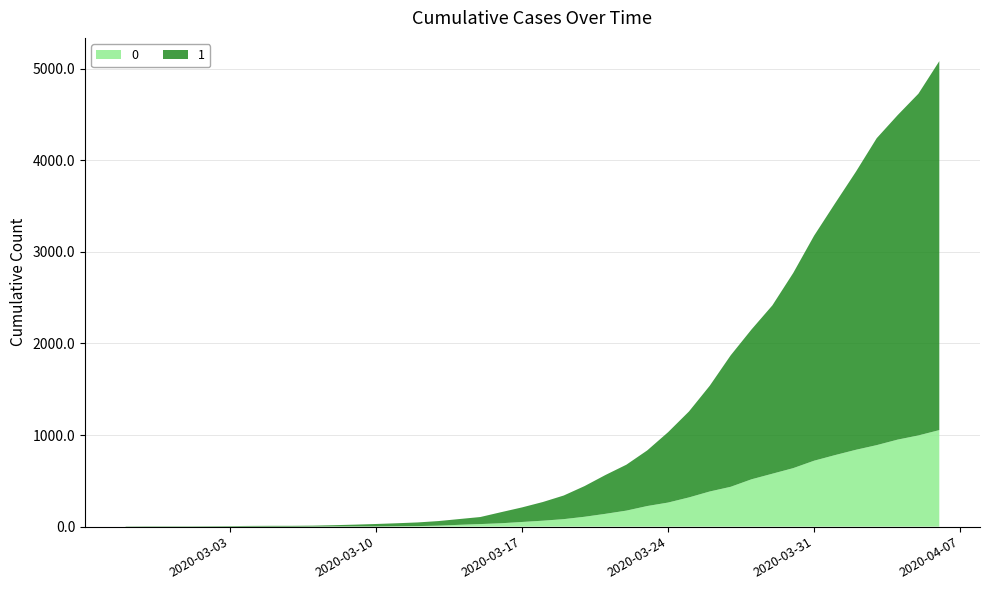

Reading left to right, transcribe all the data shown in this chart.

0: 0	0	0	0	0	0	0	0	0	1	2	2	2	4	6	11	20	28	37	51	65	82	108	140	175	225	263	319	384	435	517	578	639	720	781	839	890	950	996	1054
1: 3	4	4	4	5	6	8	9	9	10	14	20	27	33	40	50	63	77	121	159	204	258	335	424	501	607	768	938	1155	1435	1636	1838	2131	2457	2747	3035	3351	3542	3731	4028